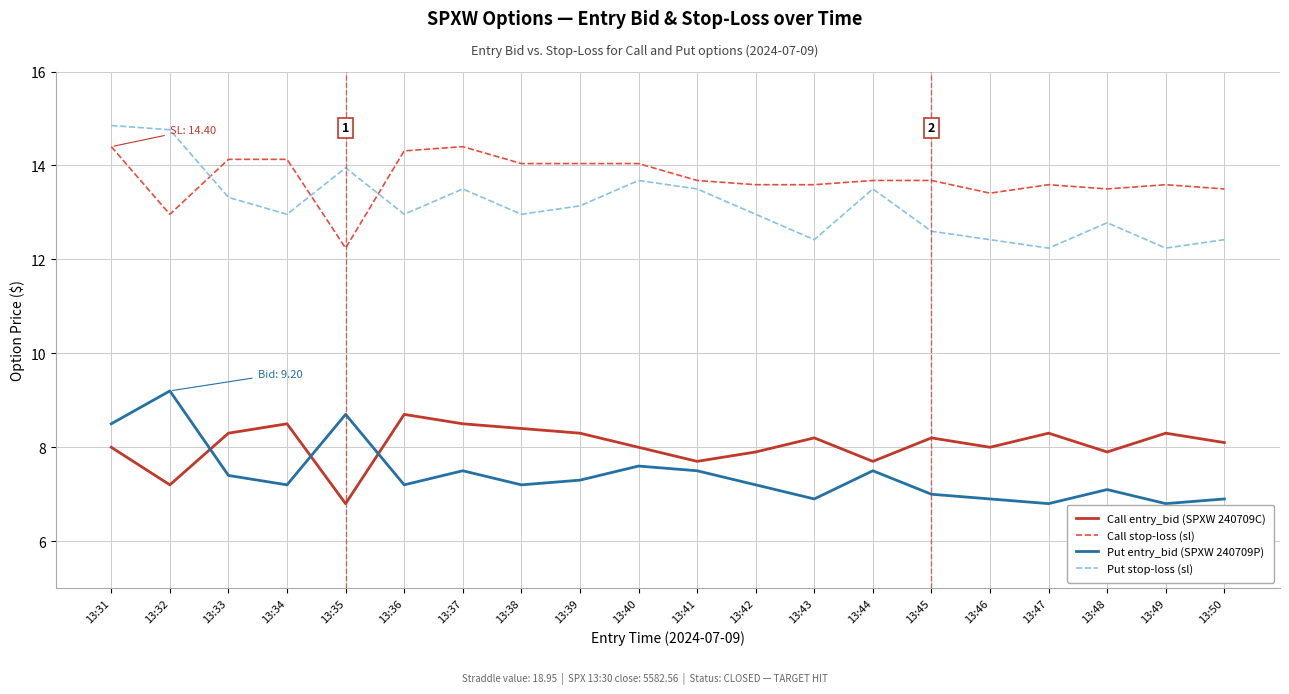

Does the chart have visible grid lines?

Yes